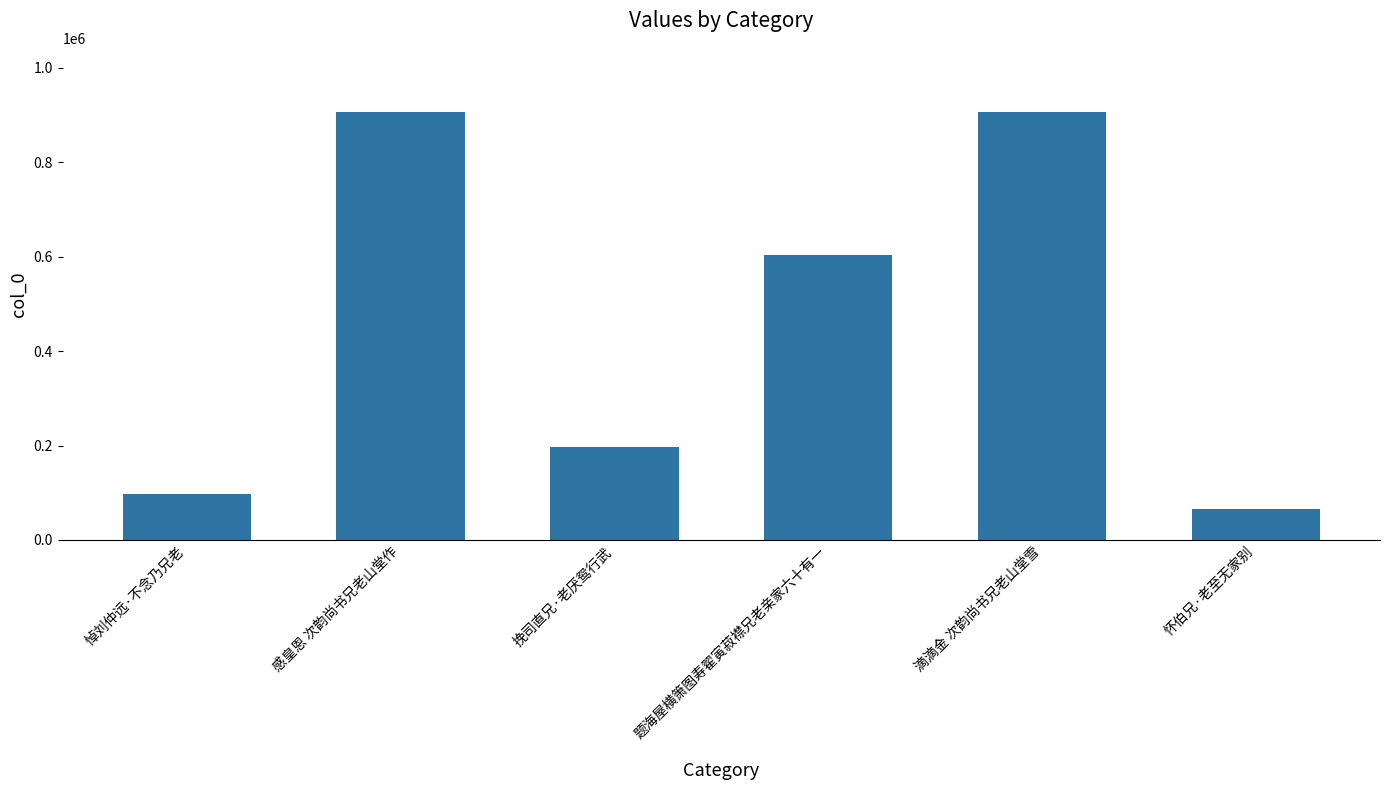

What position from the right is 感皇恩 次韵尚书兄老山堂作?

5